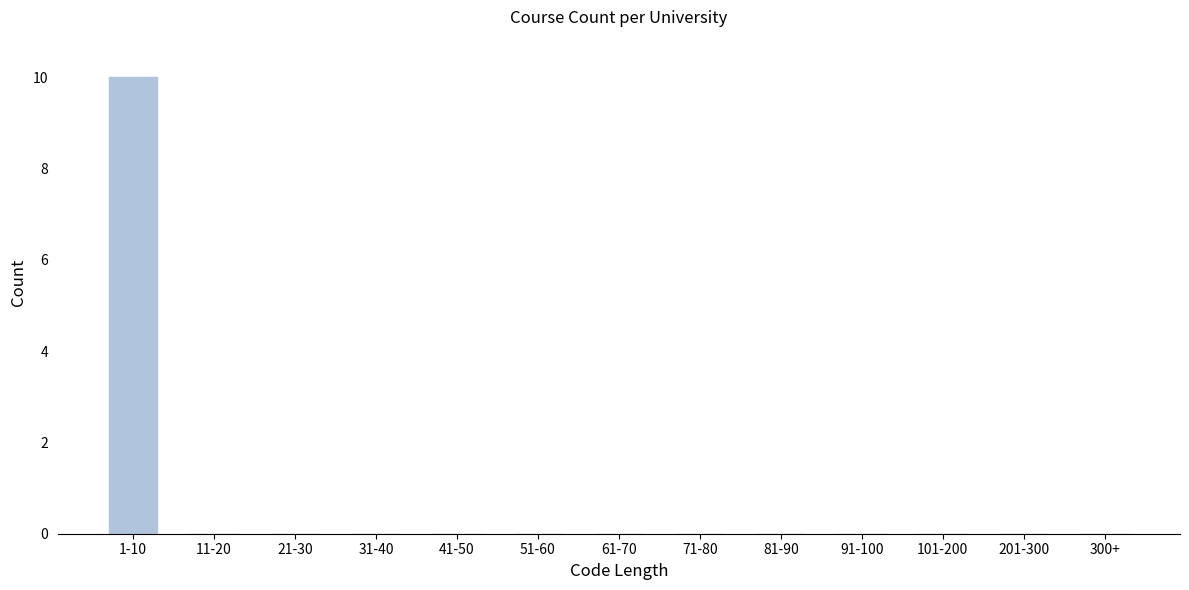

Reading right to left, what are all the values shown in this chart?

300+=0	201-300=0	101-200=0	91-100=0	81-90=0	71-80=0	61-70=0	51-60=0	41-50=0	31-40=0	21-30=0	11-20=0	1-10=10